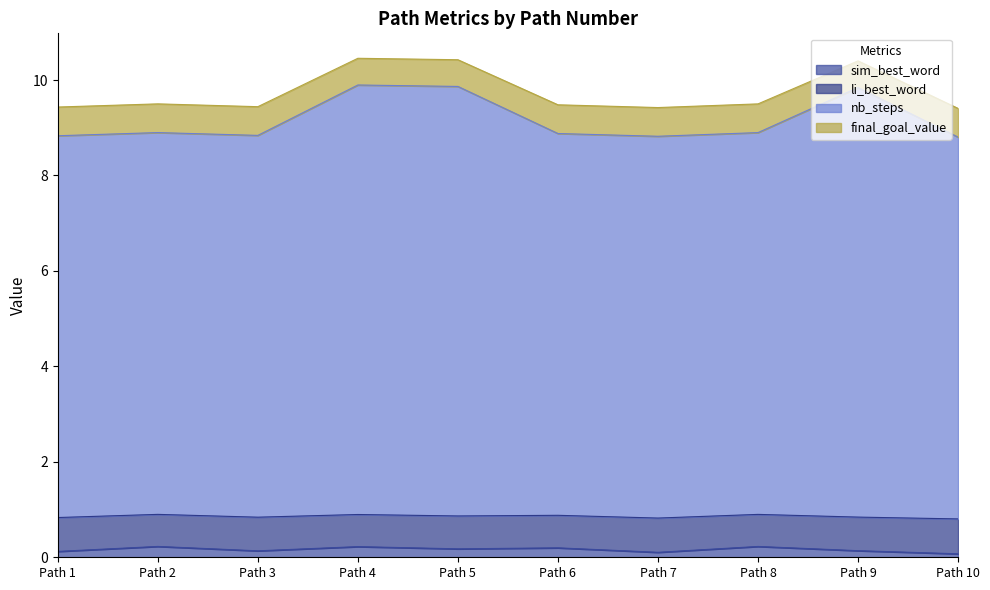

What is the total value across all series at Path 4?

10.5